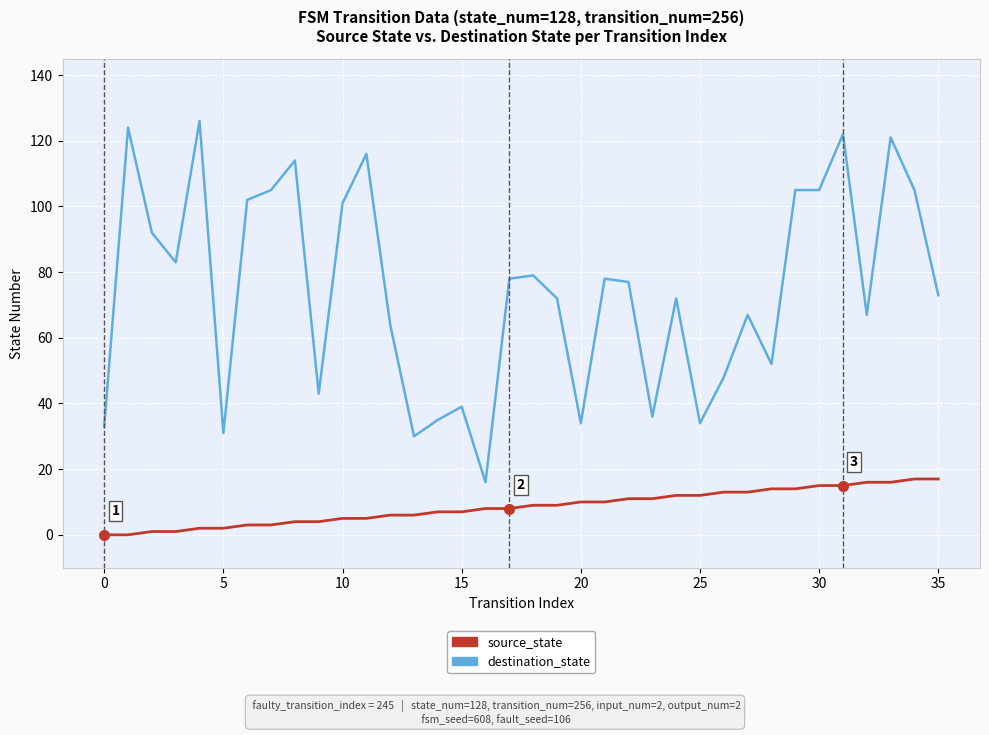

Which series has the largest range (max minus min)?

destination_state